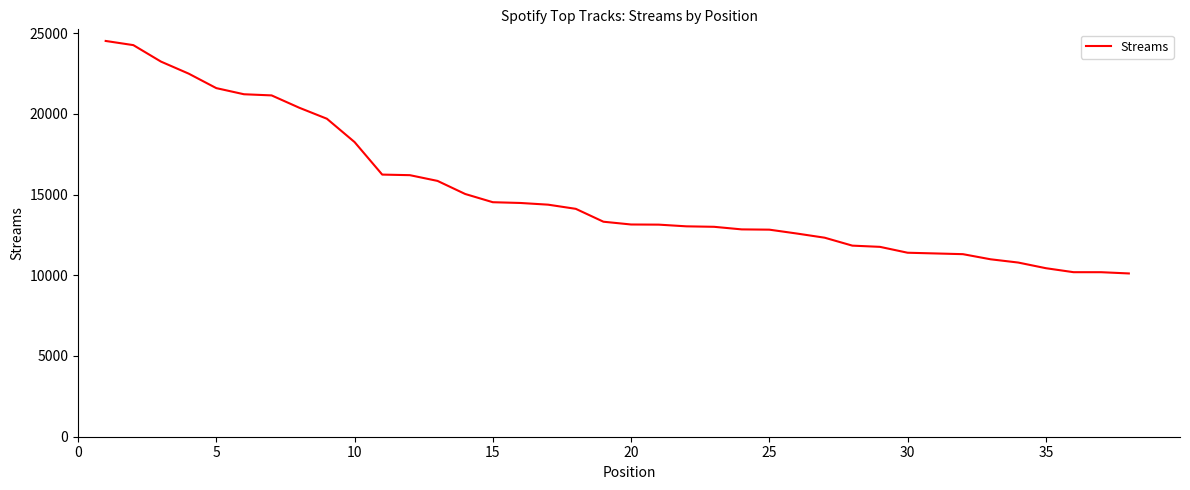

What is the difference between the maximum and second lowest values?

14323